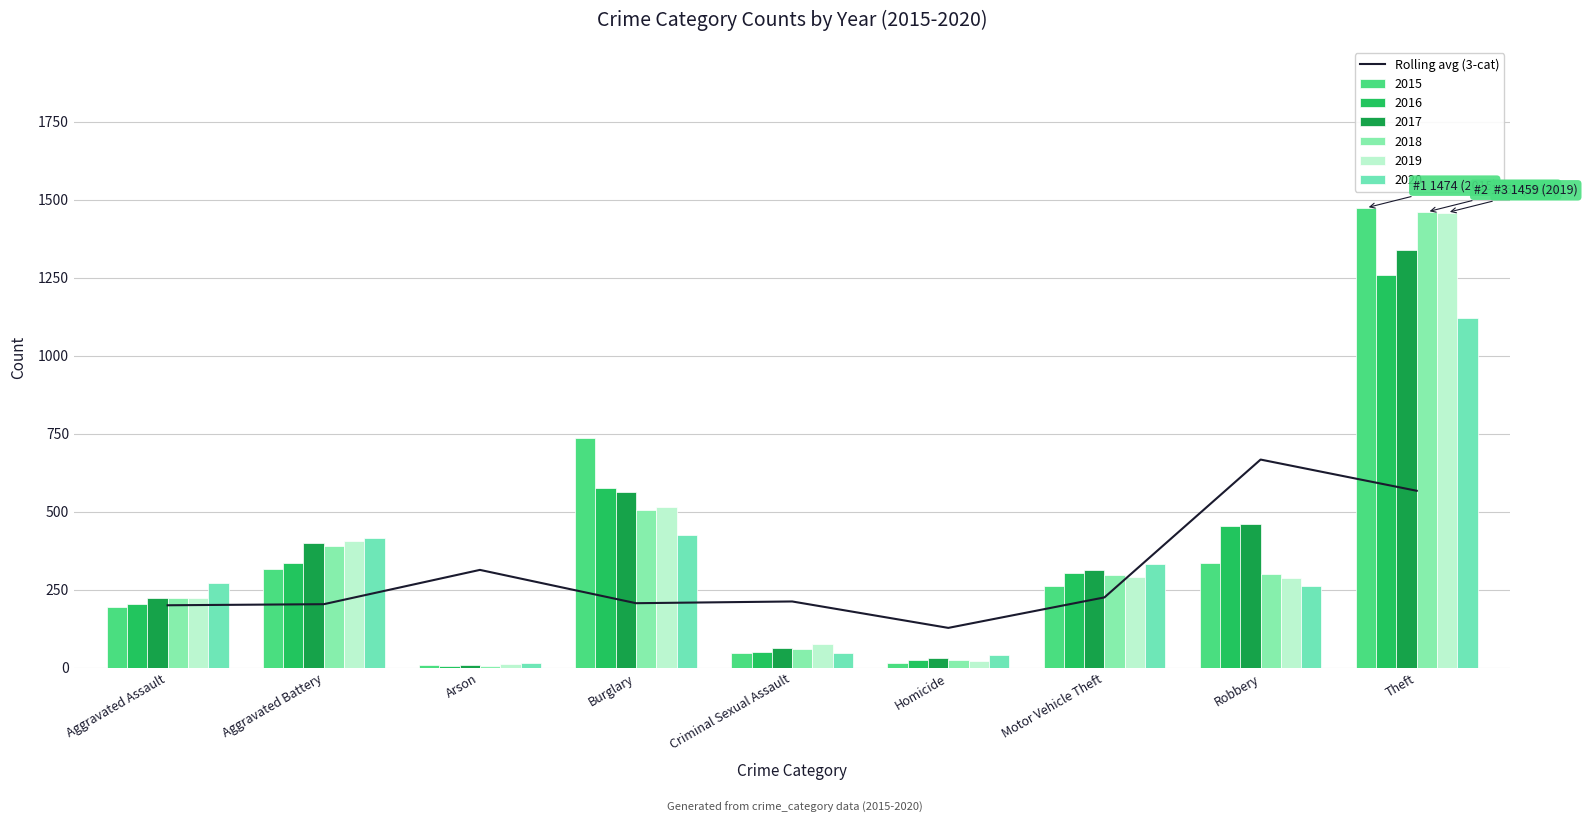

List the labels in order of value, largest first.

Robbery, Theft, Arson, Motor Vehicle Theft, Criminal Sexual Assault, Burglary, Aggravated Battery, Aggravated Assault, Homicide